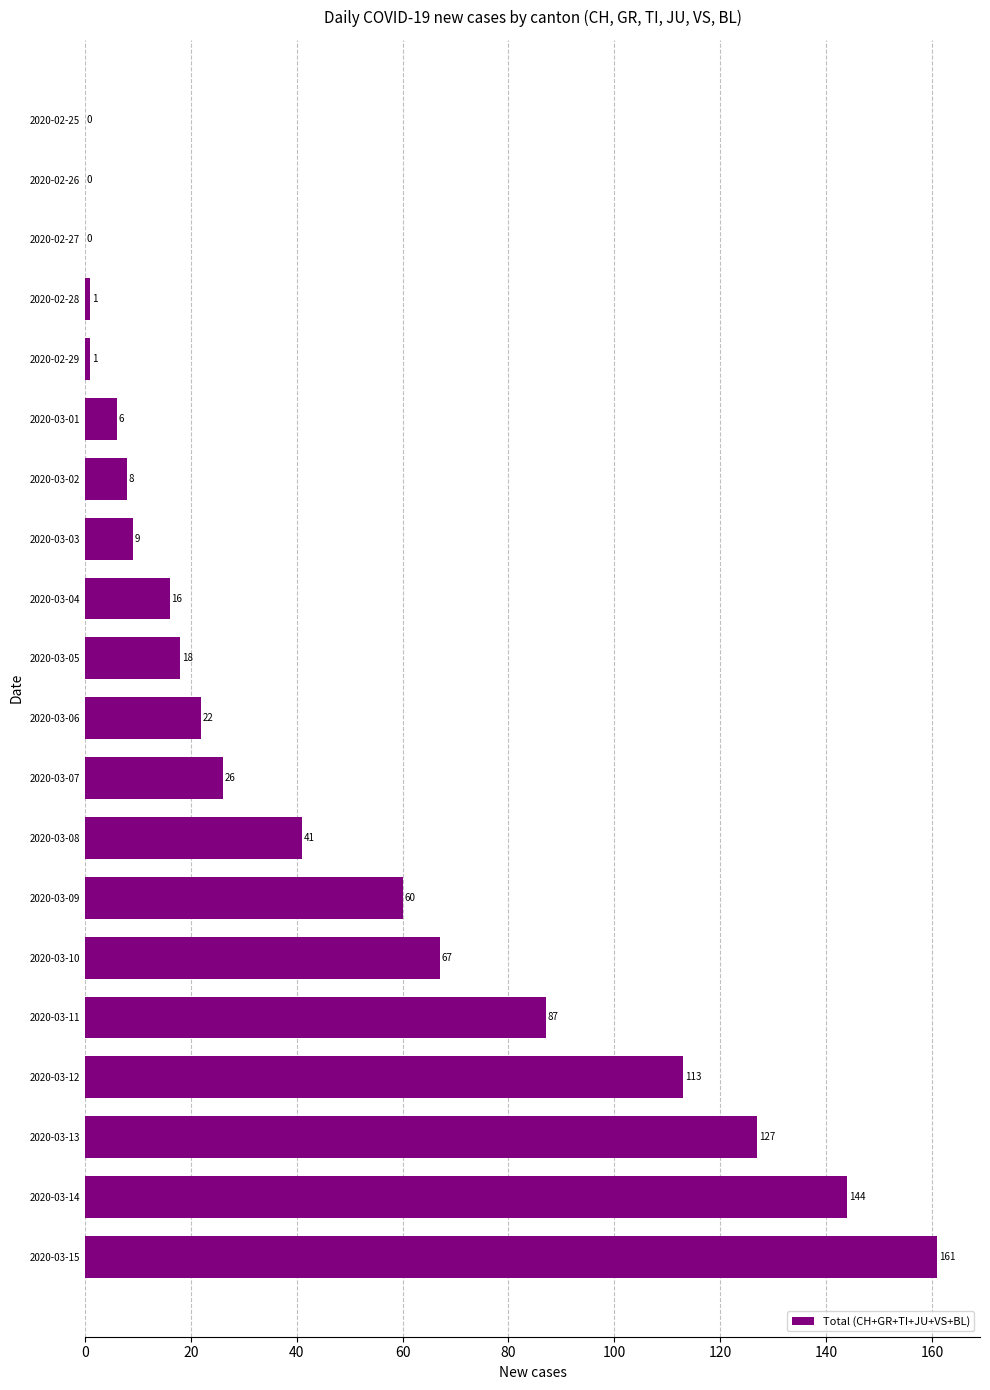

What is the sum of the values at 2020-03-01 and 2020-03-08?

47